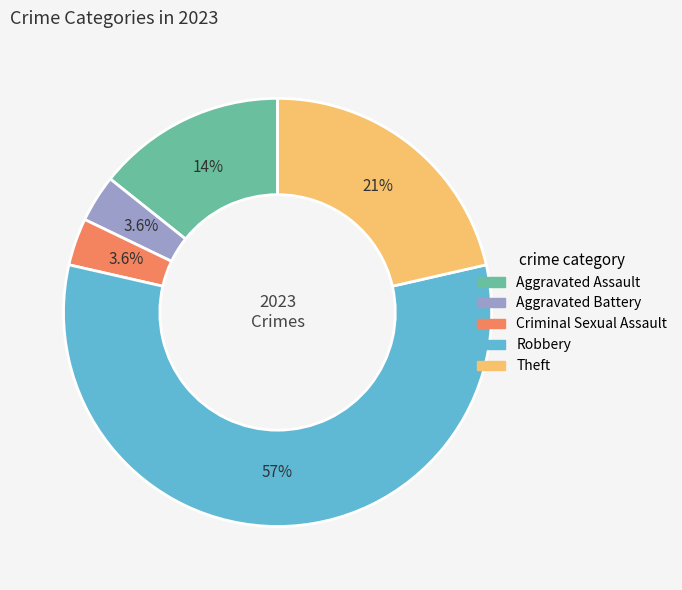

What is the largest slice in the pie chart?

Robbery